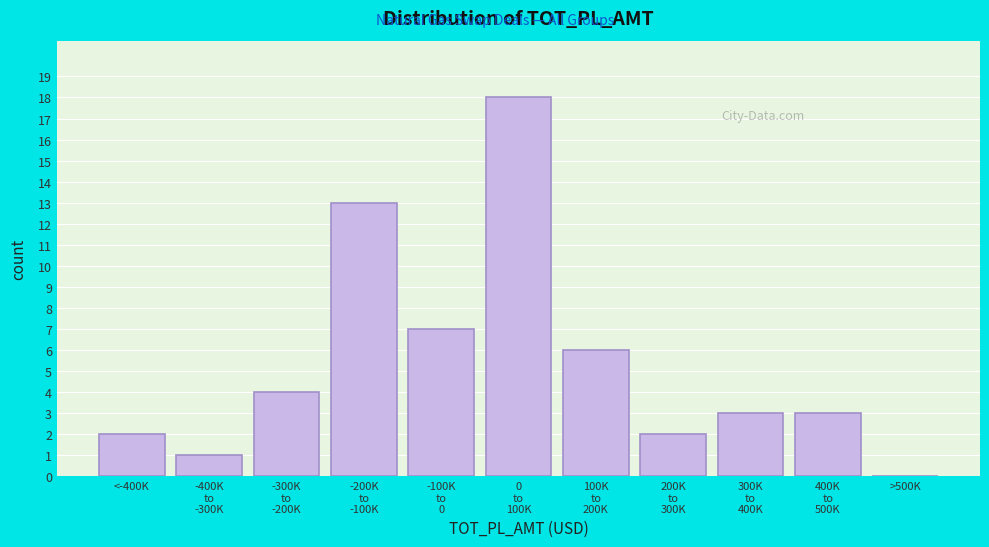

What is the greatest value displayed?

18